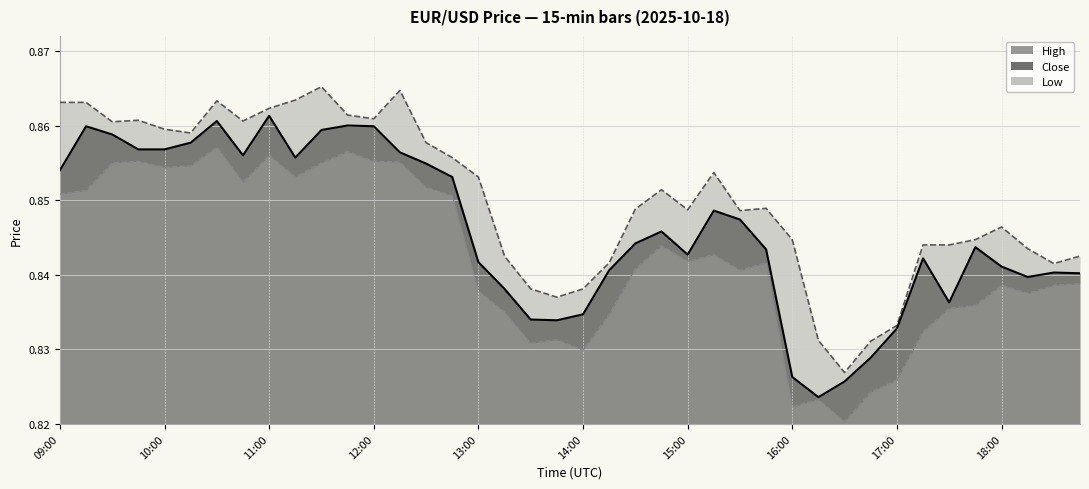

Reading right to left, list all the values displayed in this chart.

high: 18:45=0.8	18:30=0.8	18:15=0.8	18:00=0.8	17:45=0.8	17:30=0.8	17:15=0.8	17:00=0.8	16:45=0.8	16:30=0.8	16:15=0.8	16:00=0.8	15:45=0.8	15:30=0.8	15:15=0.9	15:00=0.8	14:45=0.9	14:30=0.8	14:15=0.8	14:00=0.8	13:45=0.8	13:30=0.8	13:15=0.8	13:00=0.9	12:45=0.9	12:30=0.9	12:15=0.9	12:00=0.9	11:45=0.9	11:30=0.9	11:15=0.9	11:00=0.9	10:45=0.9	10:30=0.9	10:15=0.9	10:00=0.9	09:45=0.9	09:30=0.9	09:15=0.9	09:00=0.9
low: 18:45=0.8	18:30=0.8	18:15=0.8	18:00=0.8	17:45=0.8	17:30=0.8	17:15=0.8	17:00=0.8	16:45=0.8	16:30=0.8	16:15=0.8	16:00=0.8	15:45=0.8	15:30=0.8	15:15=0.8	15:00=0.8	14:45=0.8	14:30=0.8	14:15=0.8	14:00=0.8	13:45=0.8	13:30=0.8	13:15=0.8	13:00=0.8	12:45=0.9	12:30=0.9	12:15=0.9	12:00=0.9	11:45=0.9	11:30=0.9	11:15=0.9	11:00=0.9	10:45=0.9	10:30=0.9	10:15=0.9	10:00=0.9	09:45=0.9	09:30=0.9	09:15=0.9	09:00=0.9
close: 18:45=0.8	18:30=0.8	18:15=0.8	18:00=0.8	17:45=0.8	17:30=0.8	17:15=0.8	17:00=0.8	16:45=0.8	16:30=0.8	16:15=0.8	16:00=0.8	15:45=0.8	15:30=0.8	15:15=0.8	15:00=0.8	14:45=0.8	14:30=0.8	14:15=0.8	14:00=0.8	13:45=0.8	13:30=0.8	13:15=0.8	13:00=0.8	12:45=0.9	12:30=0.9	12:15=0.9	12:00=0.9	11:45=0.9	11:30=0.9	11:15=0.9	11:00=0.9	10:45=0.9	10:30=0.9	10:15=0.9	10:00=0.9	09:45=0.9	09:30=0.9	09:15=0.9	09:00=0.9